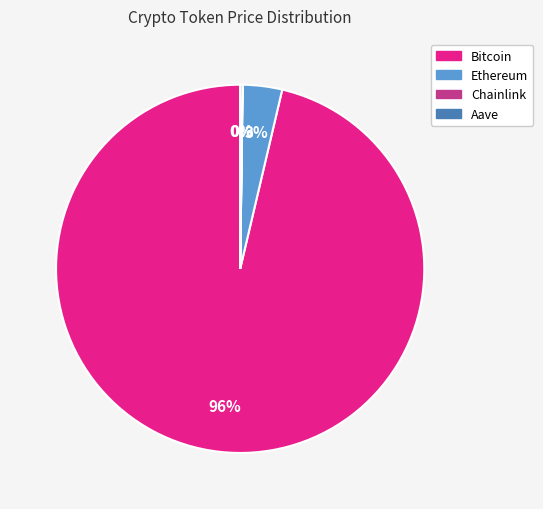

What is the largest slice in the pie chart?

Bitcoin